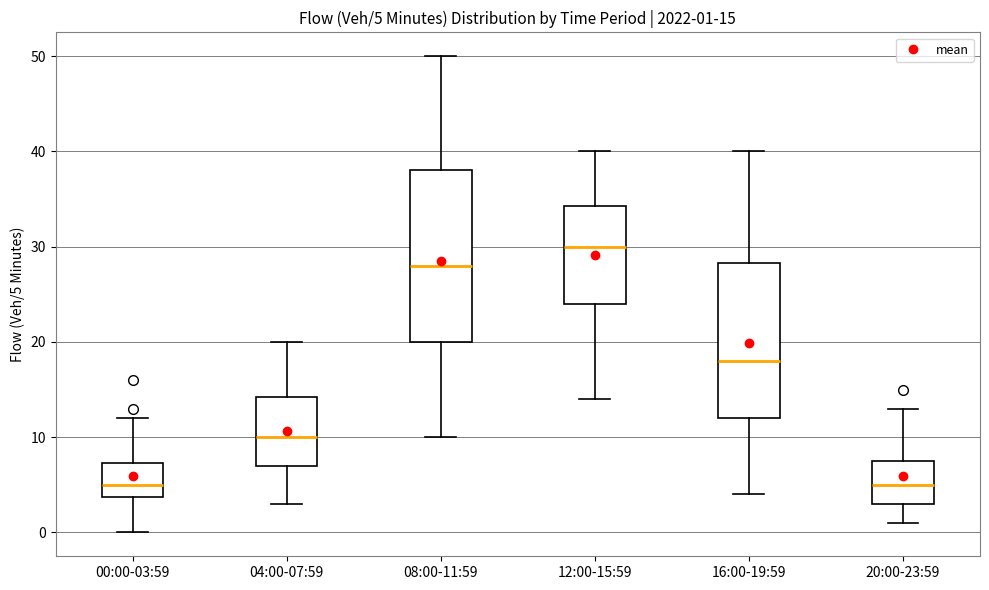

Which box has the highest median line?

12:00-15:59